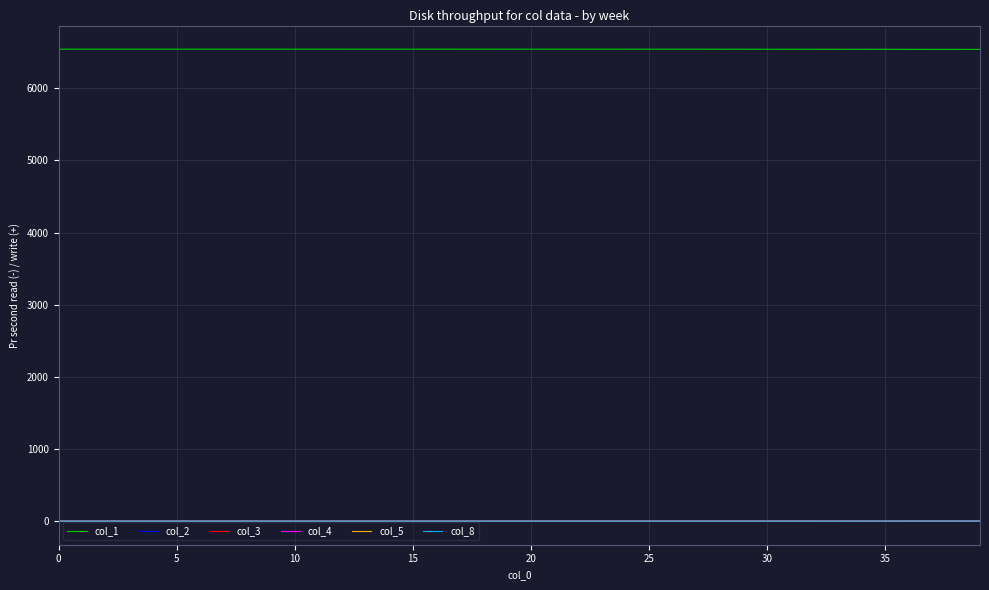

What is the sum of all col_8 values?

7.7